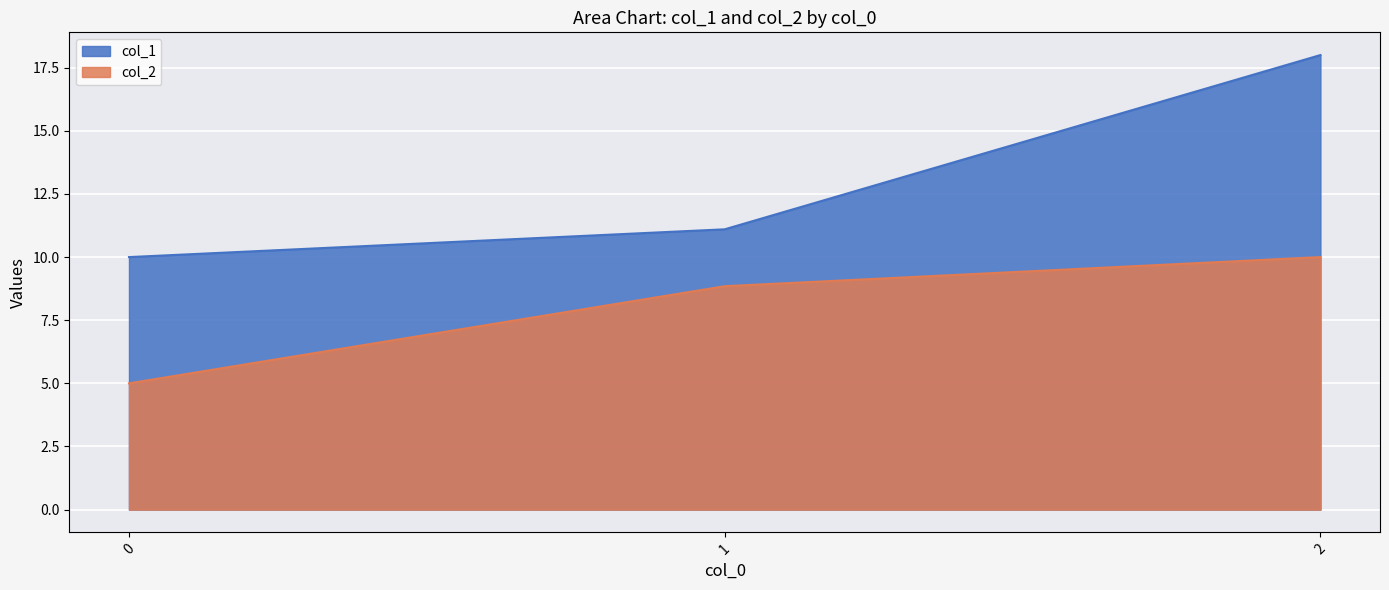

Reading left to right, what are all the values shown in this chart?

col_1: 10.0	11.1	18.0
col_2: 5.0	8.8	10.0